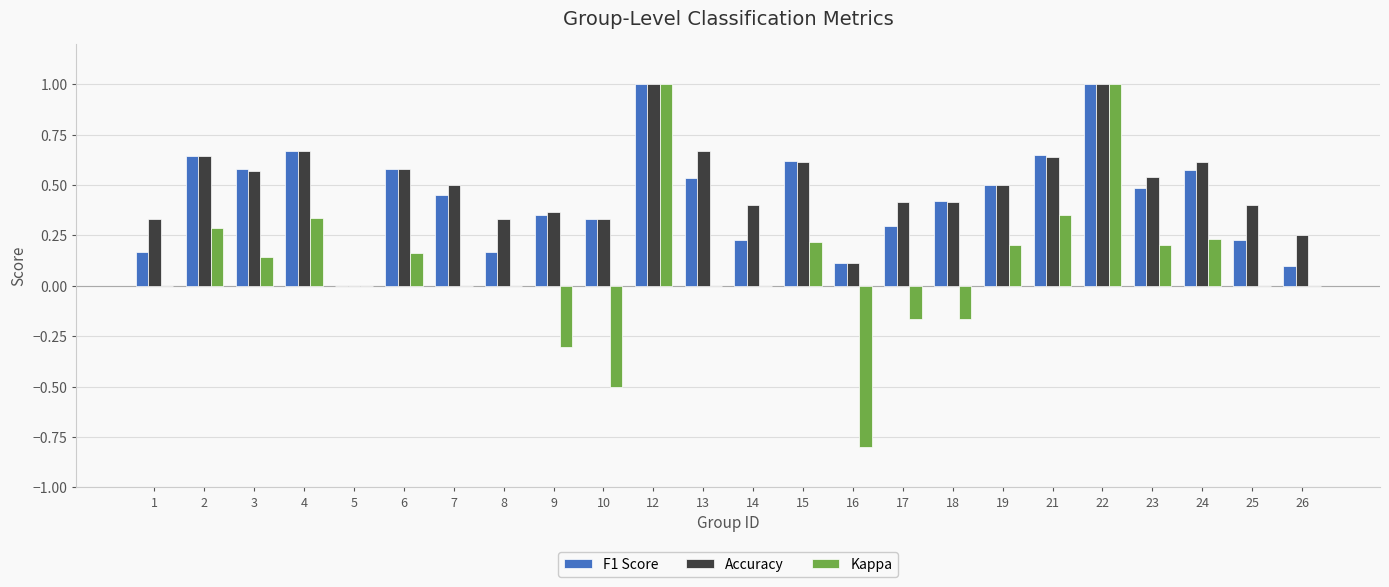

Is it true that Accuracy equals 1.0 at 6?

False